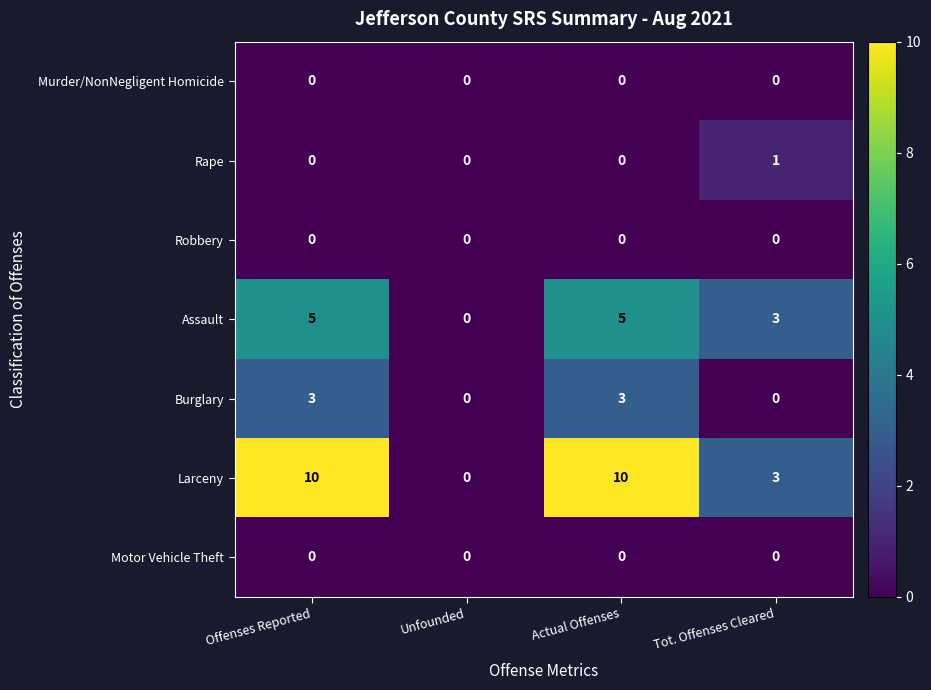

What is the difference between the second highest and second lowest values in the Burglary series?

3